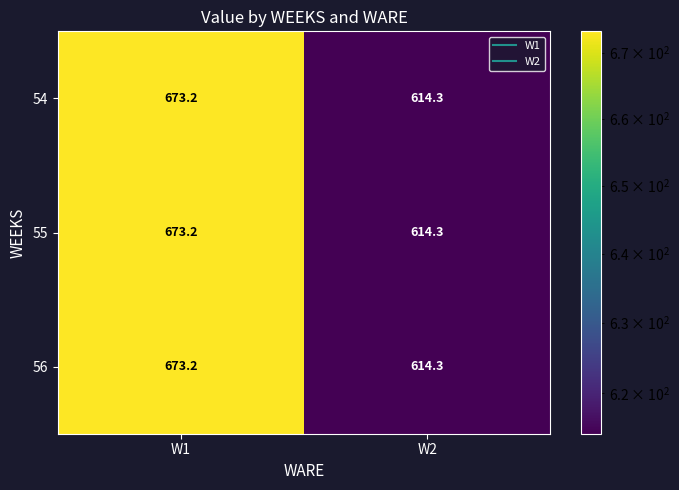

At which category is the sum across all series the highest?

W1